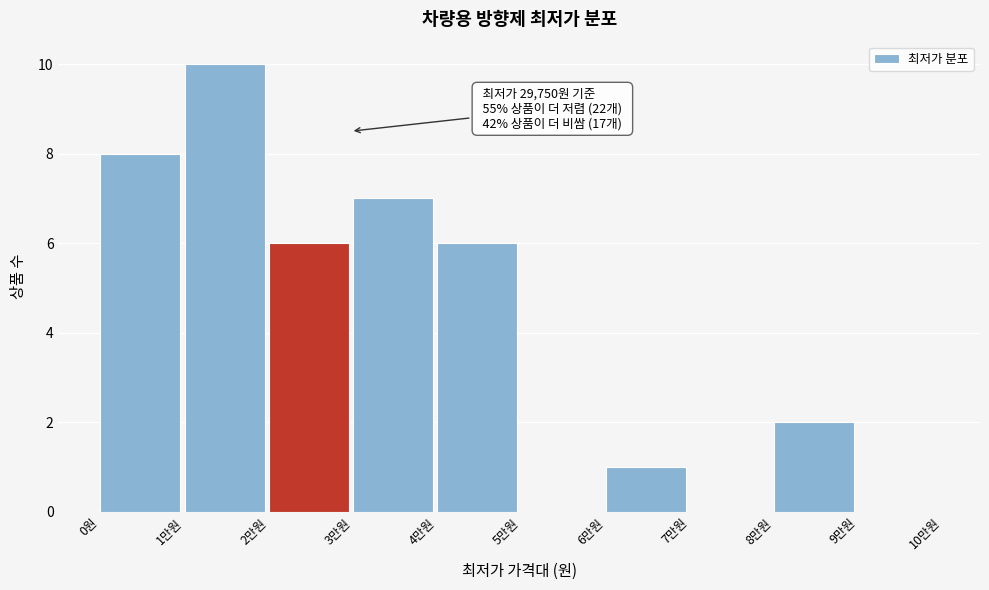

Reading left to right, transcribe all the data shown in this chart.

0원=8	1만원=10	2만원=6	3만원=7	4만원=6	5만원=0	6만원=1	7만원=0	8만원=2	9만원=0